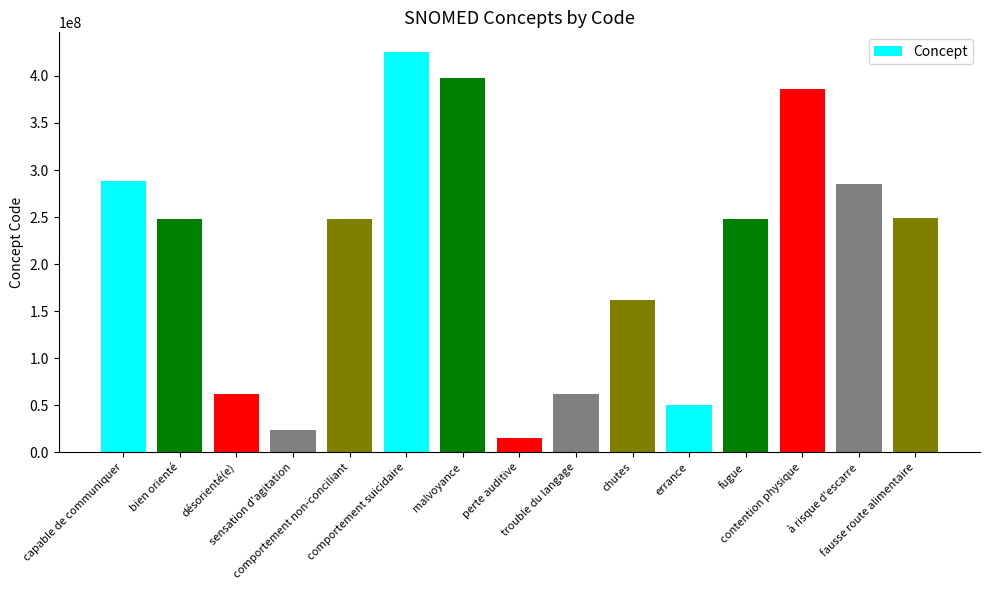

Which has a higher value, comportement non-conciliant or sensation d'agitation?

comportement non-conciliant